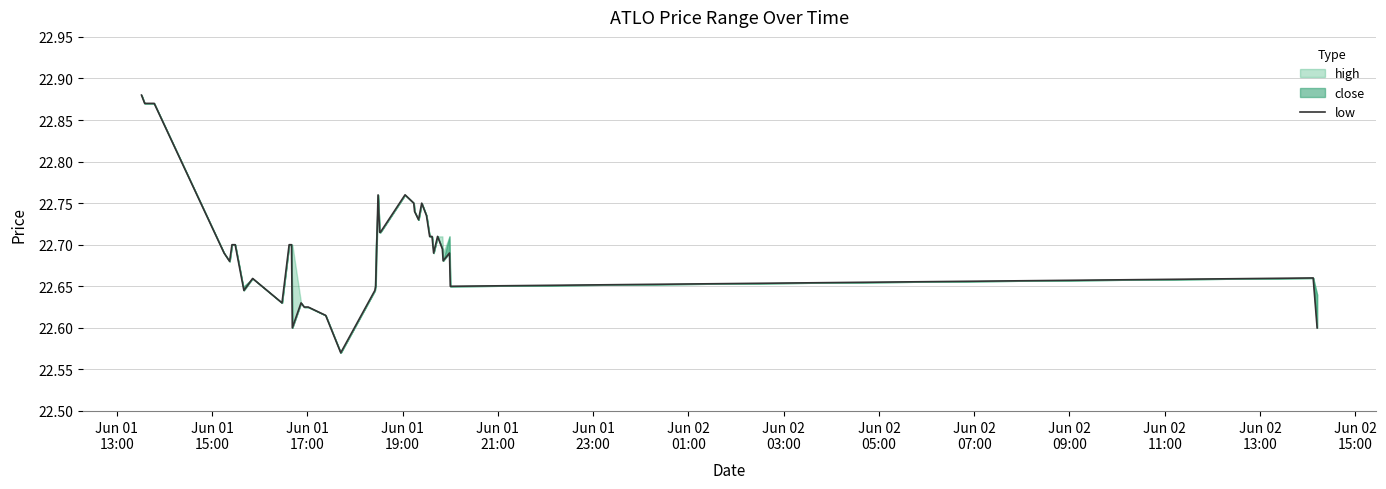

Does the chart have visible grid lines?

Yes